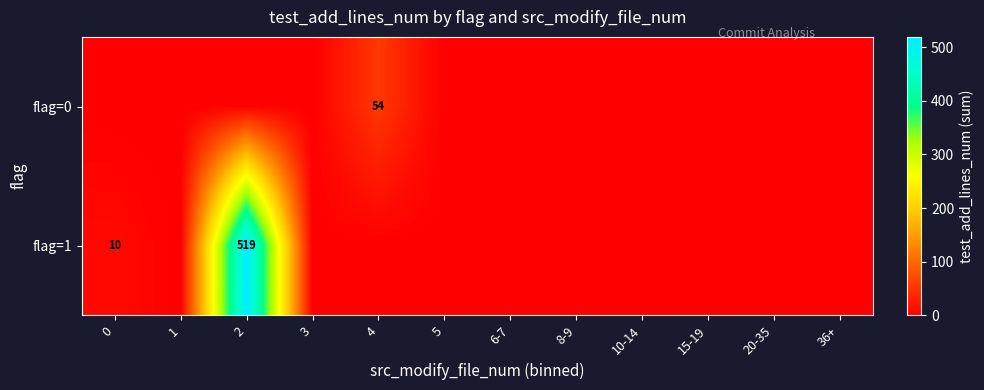

Is it true that flag=1 equals 763 at 2?

False